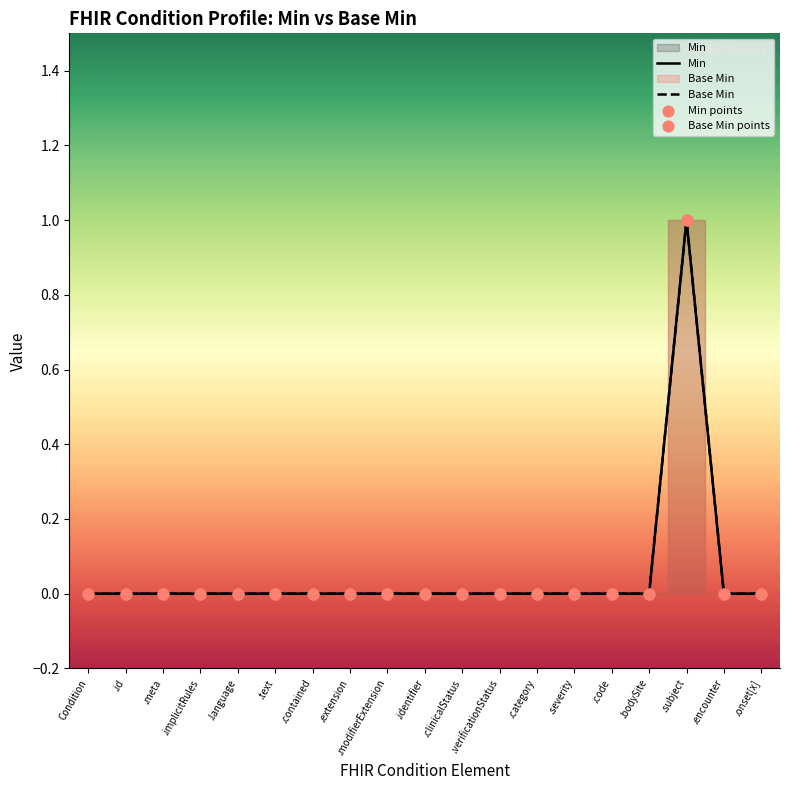

Which series has the largest Y range (max minus min)?

Min